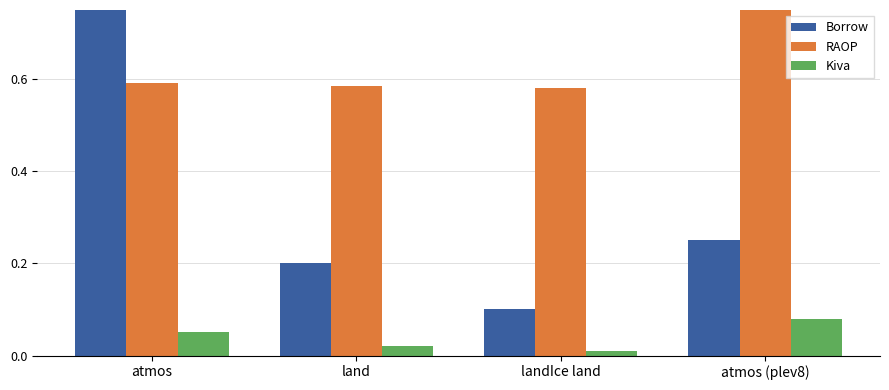

How many bars are there in each group?

3